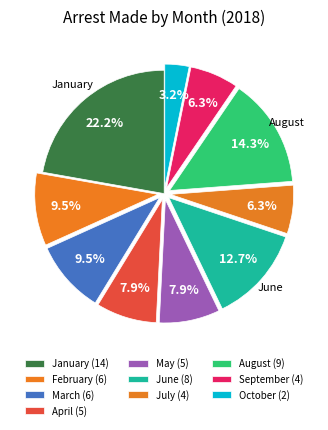

How many slices are in this pie chart?

10